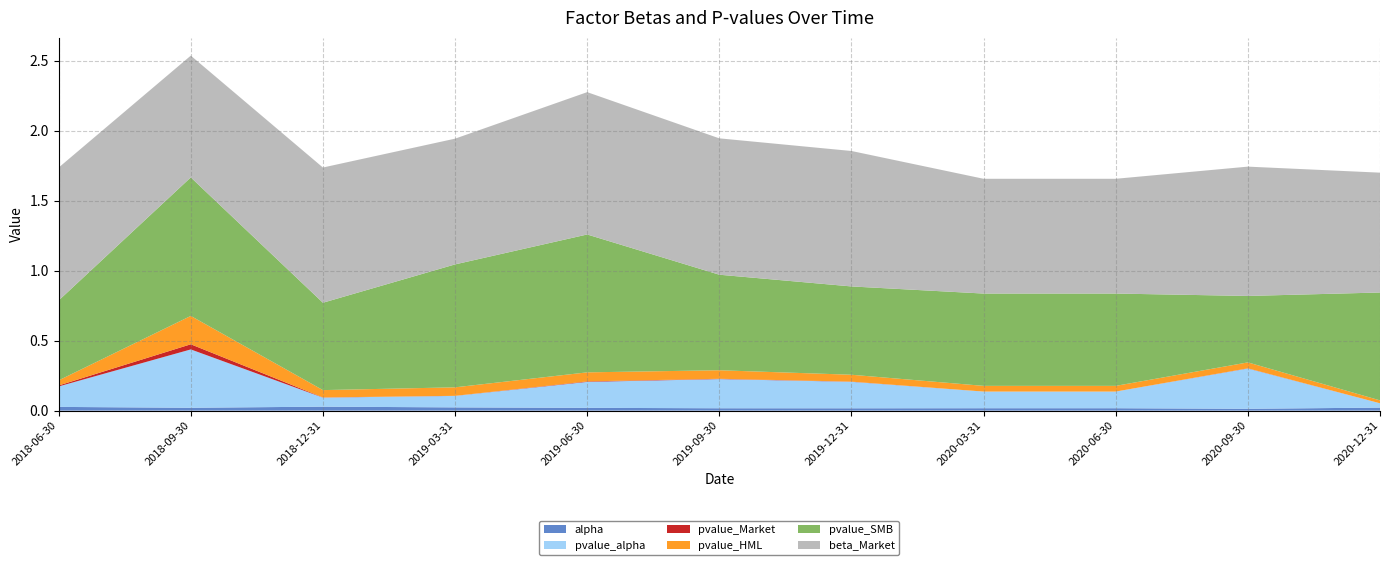

Reading left to right, transcribe all the data shown in this chart.

alpha: 0.0	0.0	0.0	0.0	0.0	0.0	0.0	0.0	0.0	0.0	0.0
pvalue_alpha: 0.1	0.4	0.1	0.1	0.2	0.2	0.2	0.1	0.1	0.3	0.0
pvalue_Market: 0.0	0.0	0.0	0.0	0.0	0.0	0.0	0.0	0.0	0.0	0.0
pvalue_HML: 0.0	0.2	0.1	0.1	0.1	0.1	0.0	0.0	0.0	0.0	0.0
pvalue_SMB: 0.6	1.0	0.6	0.9	1.0	0.7	0.6	0.7	0.7	0.5	0.8
beta_Market: 0.9	0.9	1.0	0.9	1.0	1.0	1.0	0.8	0.8	0.9	0.9